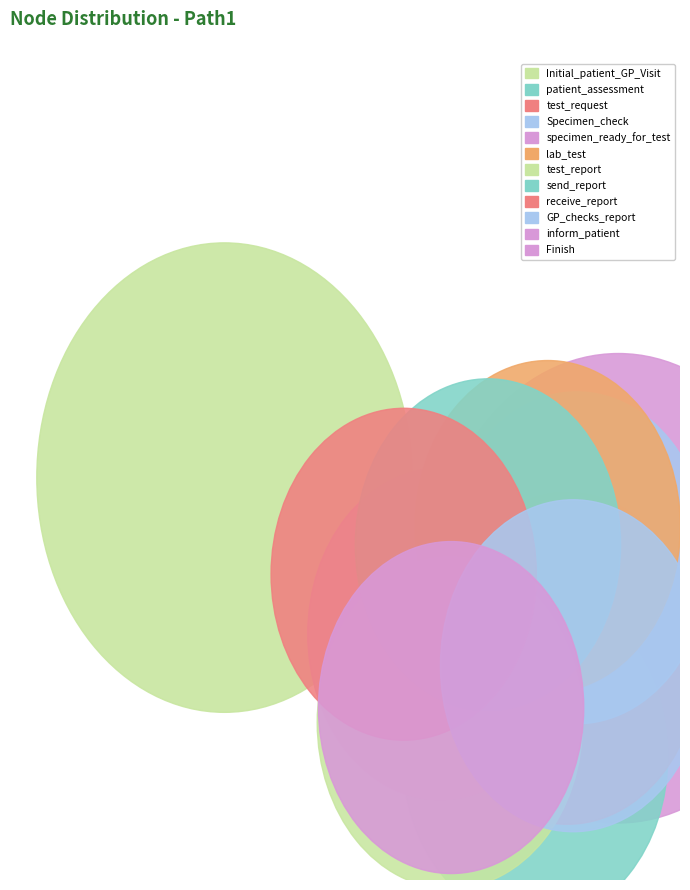

The send_report slice represents 16% of the pie. True or false?

False